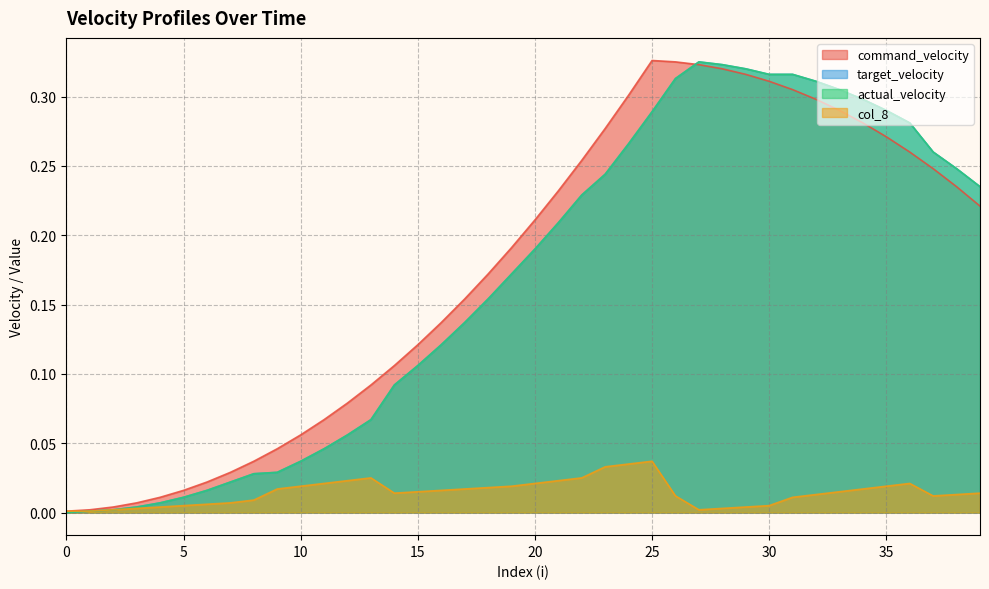

Rank the series at 25 from lowest to highest value.

col_8, target_velocity, actual_velocity, command_velocity